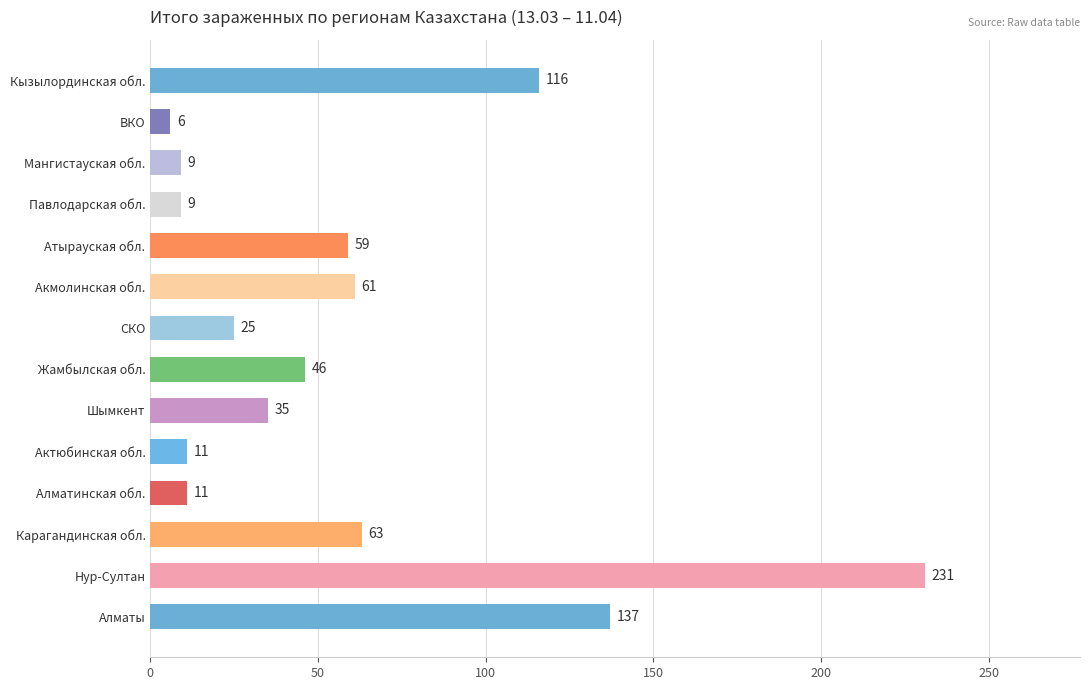

How many values are below 46?

7